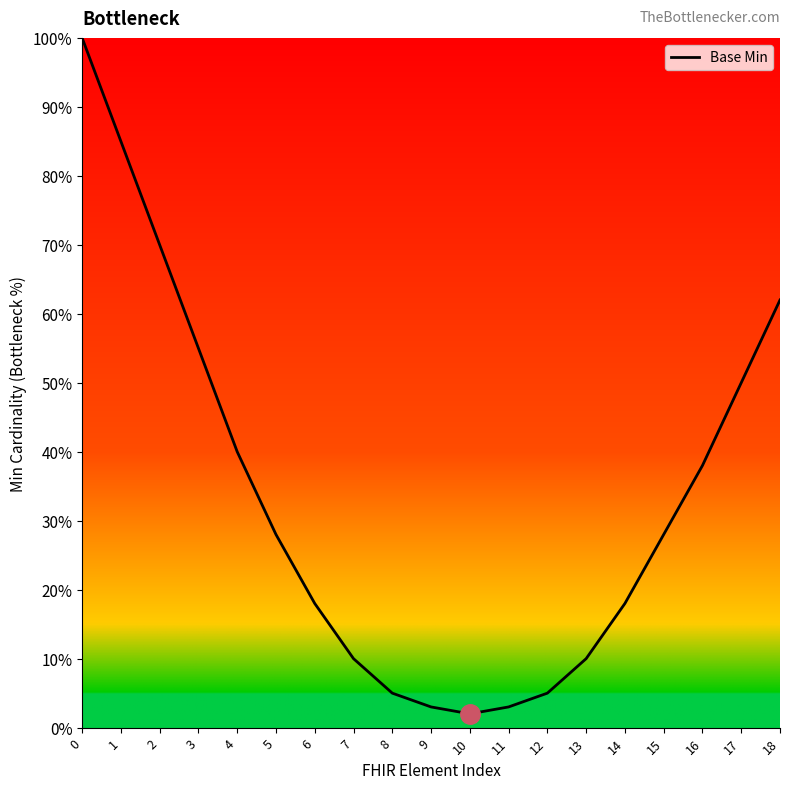

What value does the data have at 16?

0.4